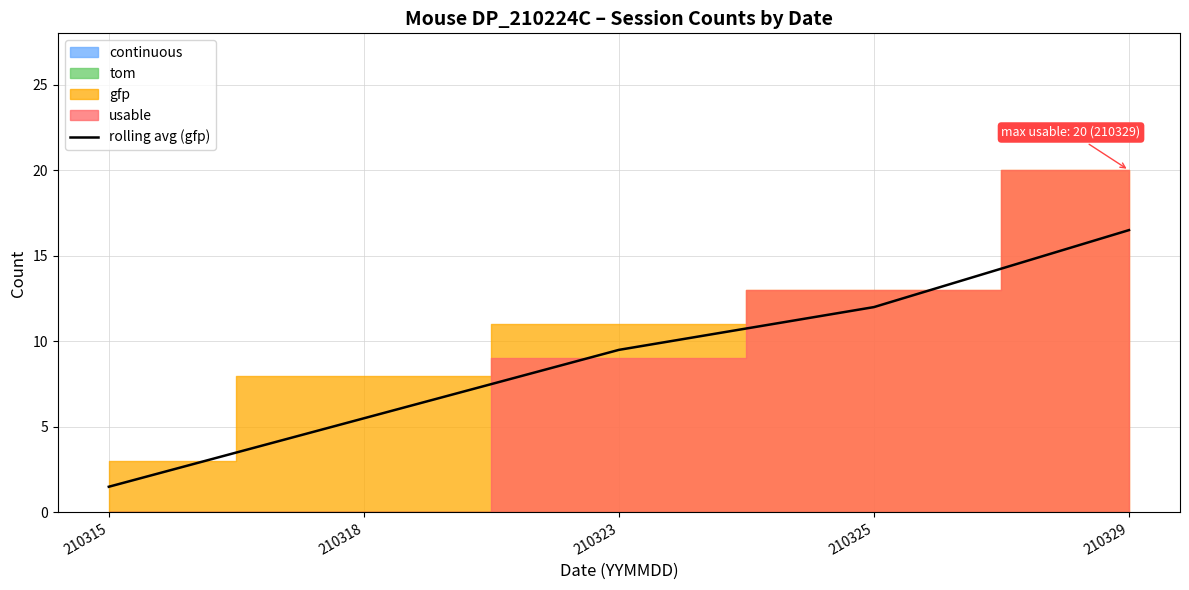

The chart shows a value of 16.5 at 210329. True or false?

True